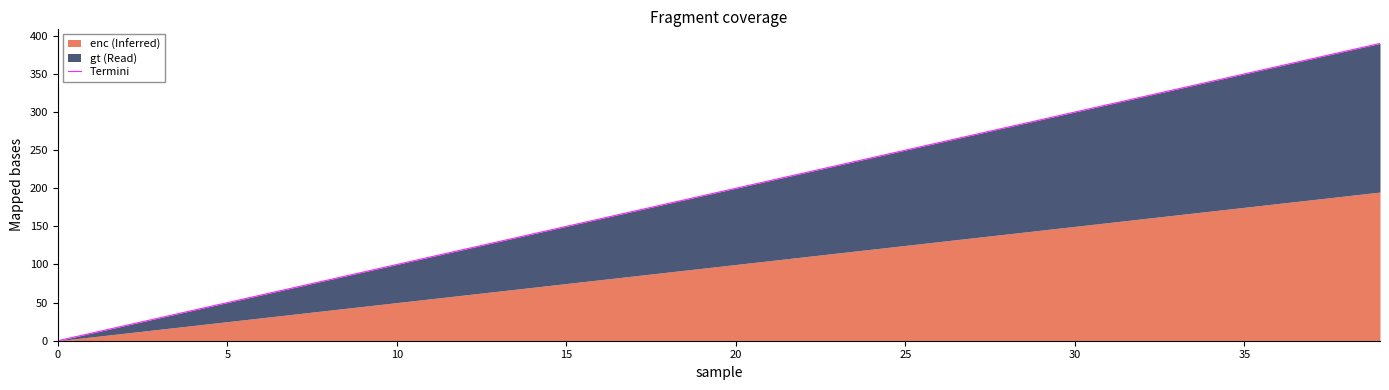

Count the number of values greater than 200.

20